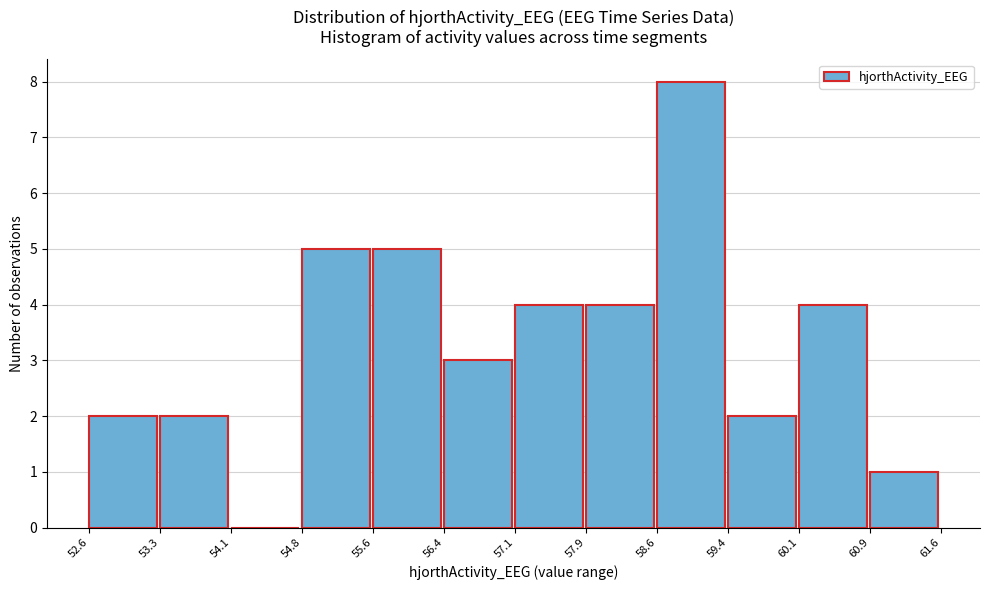

Reading left to right, transcribe this chart: for each bar, give the range it covers on the x-axis and its height. The values are not printed on the chart, so give them approximately, as read against the axis.

52.6 to 53.3: 2
53.3 to 54.1: 2
54.1 to 54.8: 0
54.8 to 55.6: 5
55.6 to 56.4: 5
56.4 to 57.1: 3
57.1 to 57.9: 4
57.9 to 58.6: 4
58.6 to 59.4: 8
59.4 to 60.1: 2
60.1 to 60.9: 4
60.9 to 61.6: 1